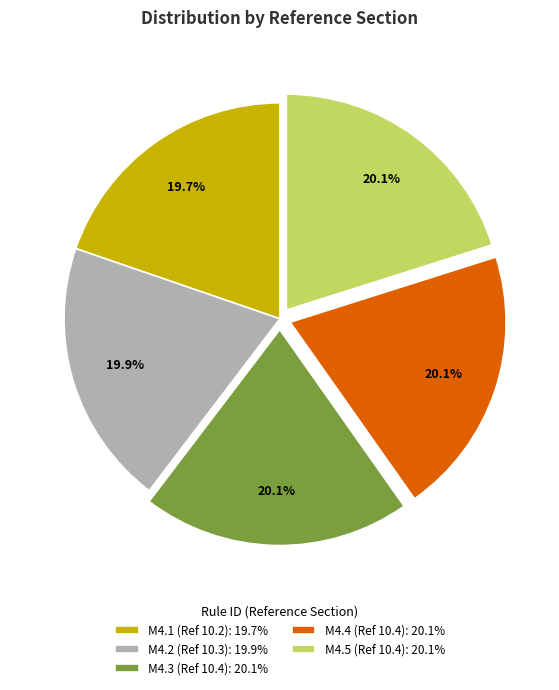

Is it true that M4.4 is 5% of the pie?

False